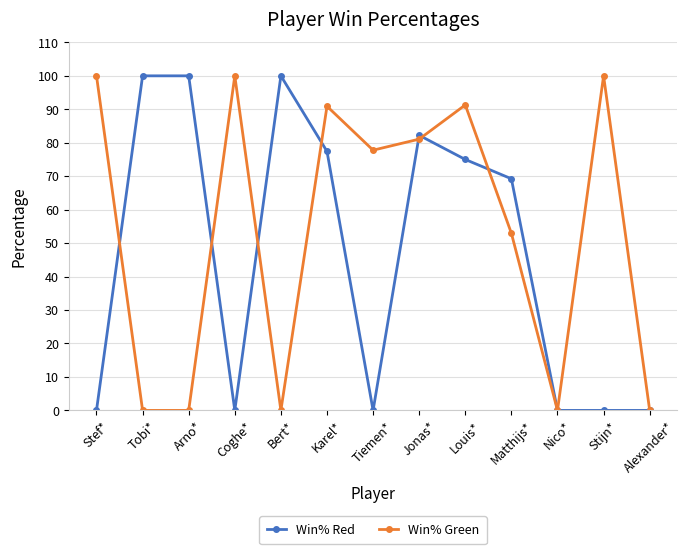

How many data points does each series have?

13